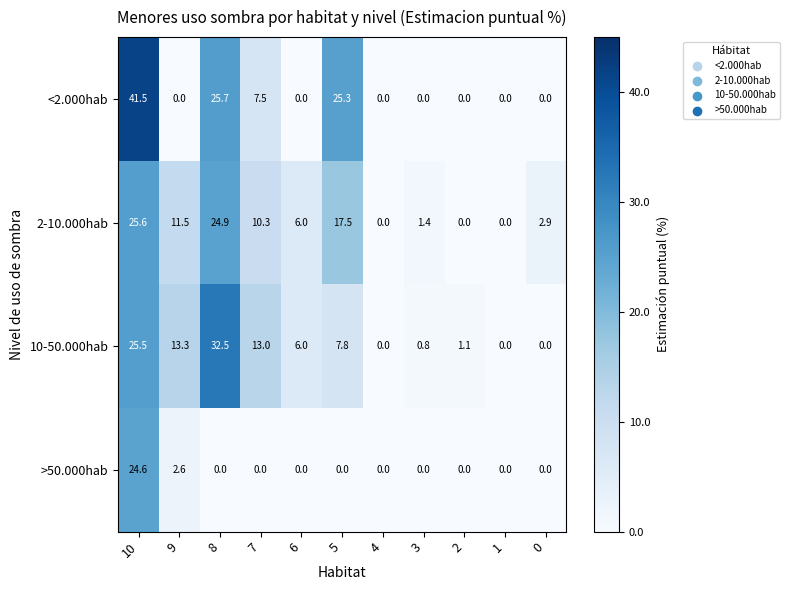

How many series are shown in this chart?

4